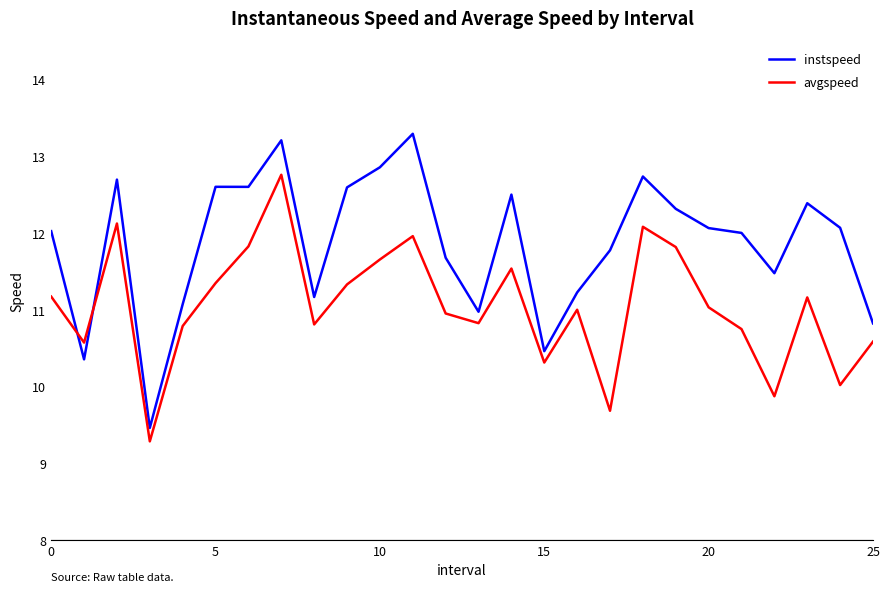

Rank the series by their maximum value, from lowest to highest.

avgspeed, instspeed